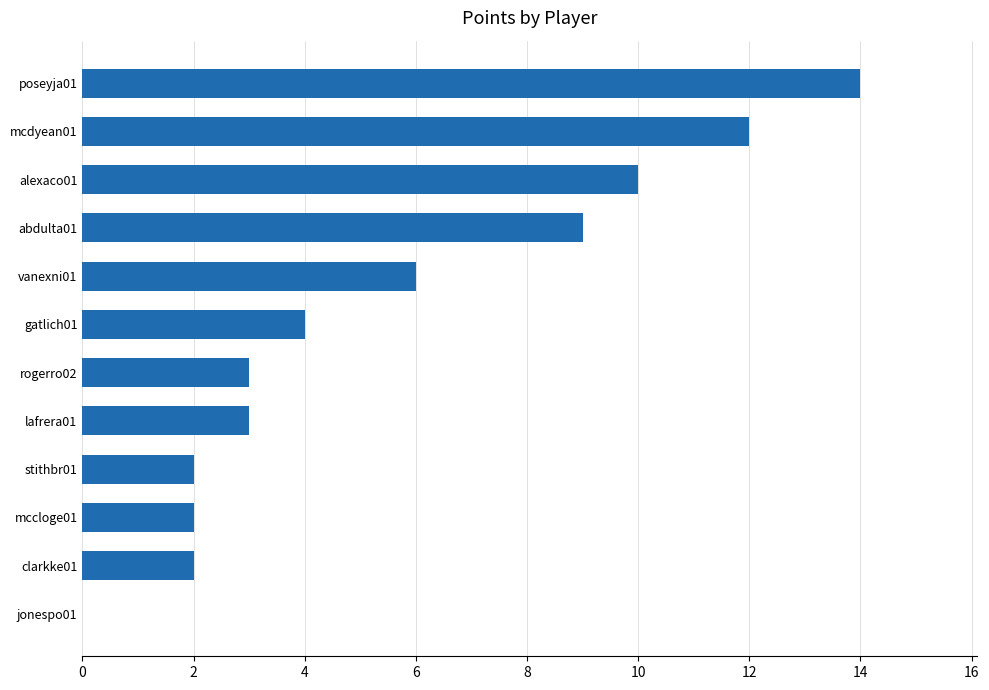

What is the average value?

6